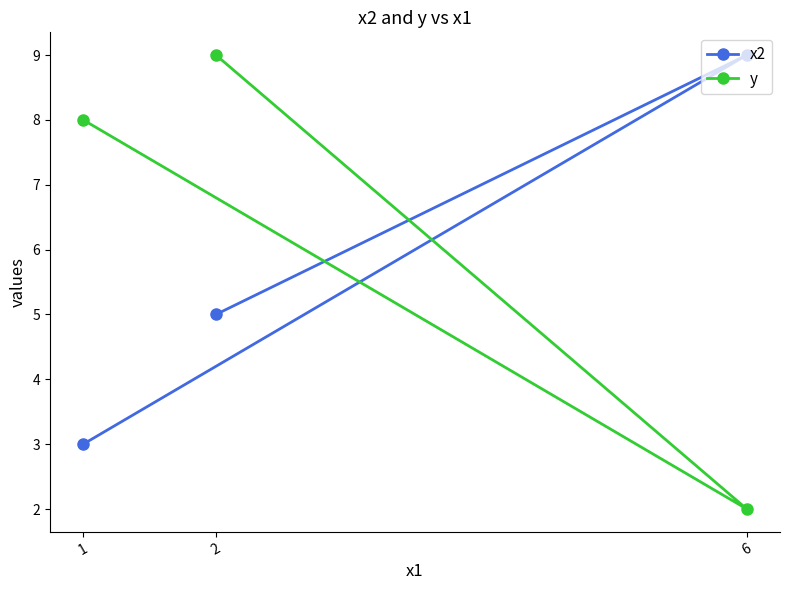

Reading left to right, transcribe all the data shown in this chart.

x2: 1=3	2=5	6=9
y: 1=8	2=9	6=2